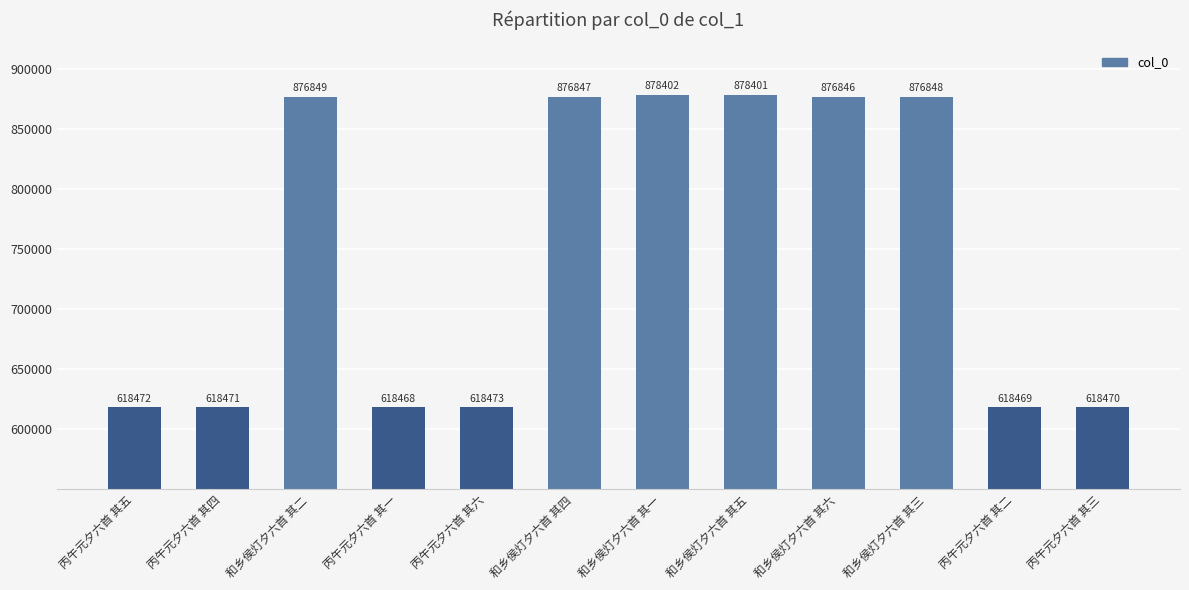

Which has a higher value, 丙午元夕六首 其二 or 丙午元夕六首 其四?

丙午元夕六首 其四